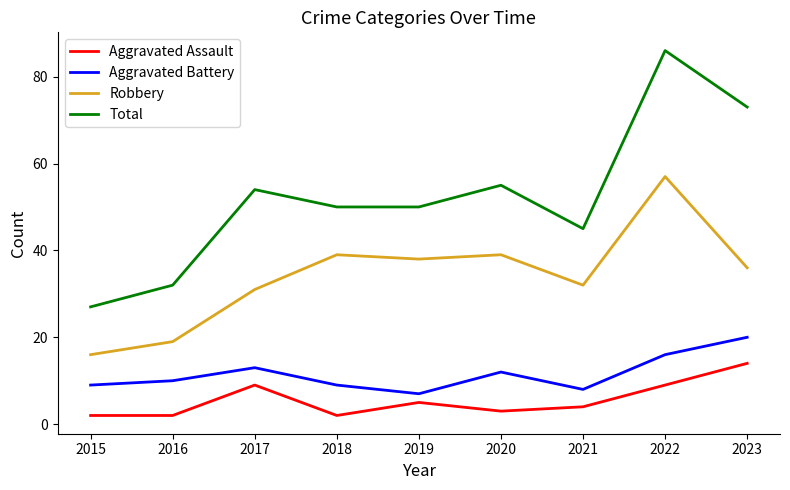

How many interior local peaks does the Robbery series have?

3